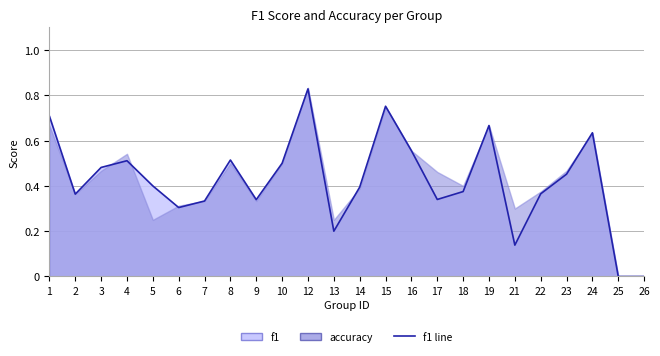

Where is the first local minimum?

2